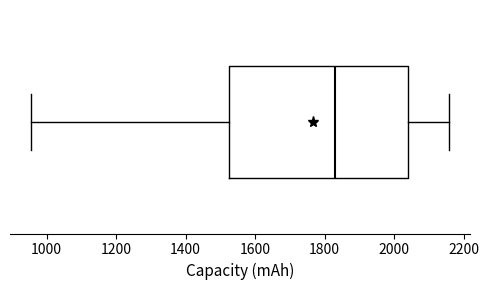

Where does the median line of the box sit on the x-axis? The values are not printed on the chart, so give them approximately, as read against the axis.

1820